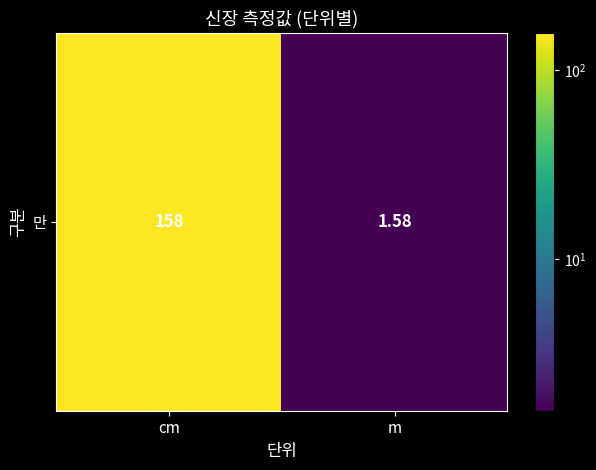

At which label is the value closest to 79?

m